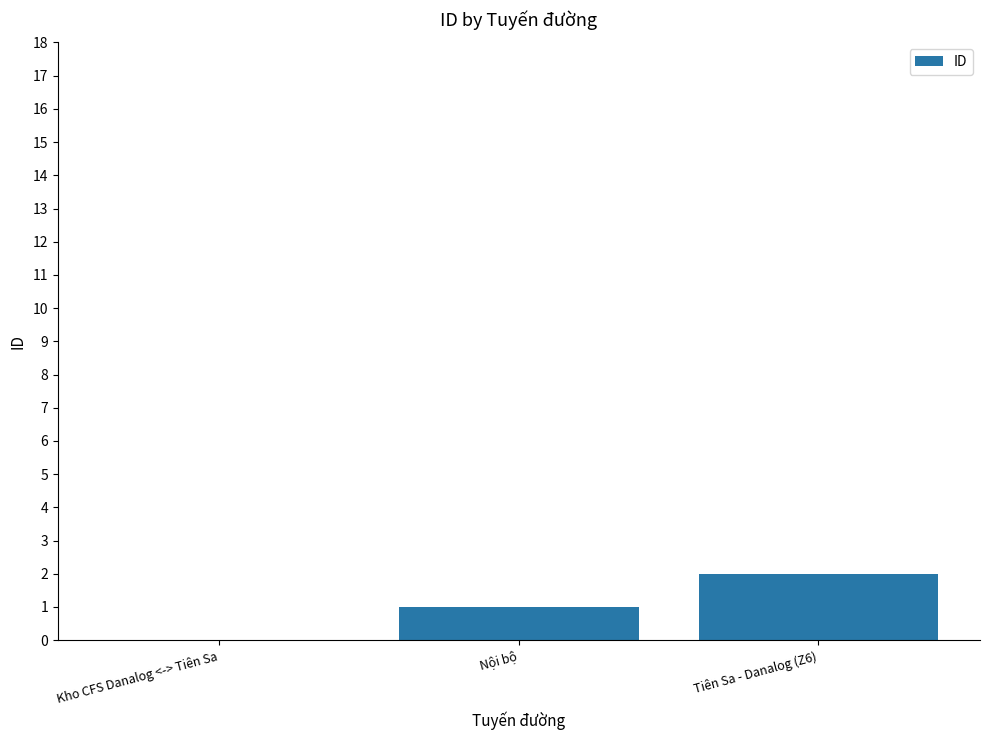

Count the number of categories in the chart.

3